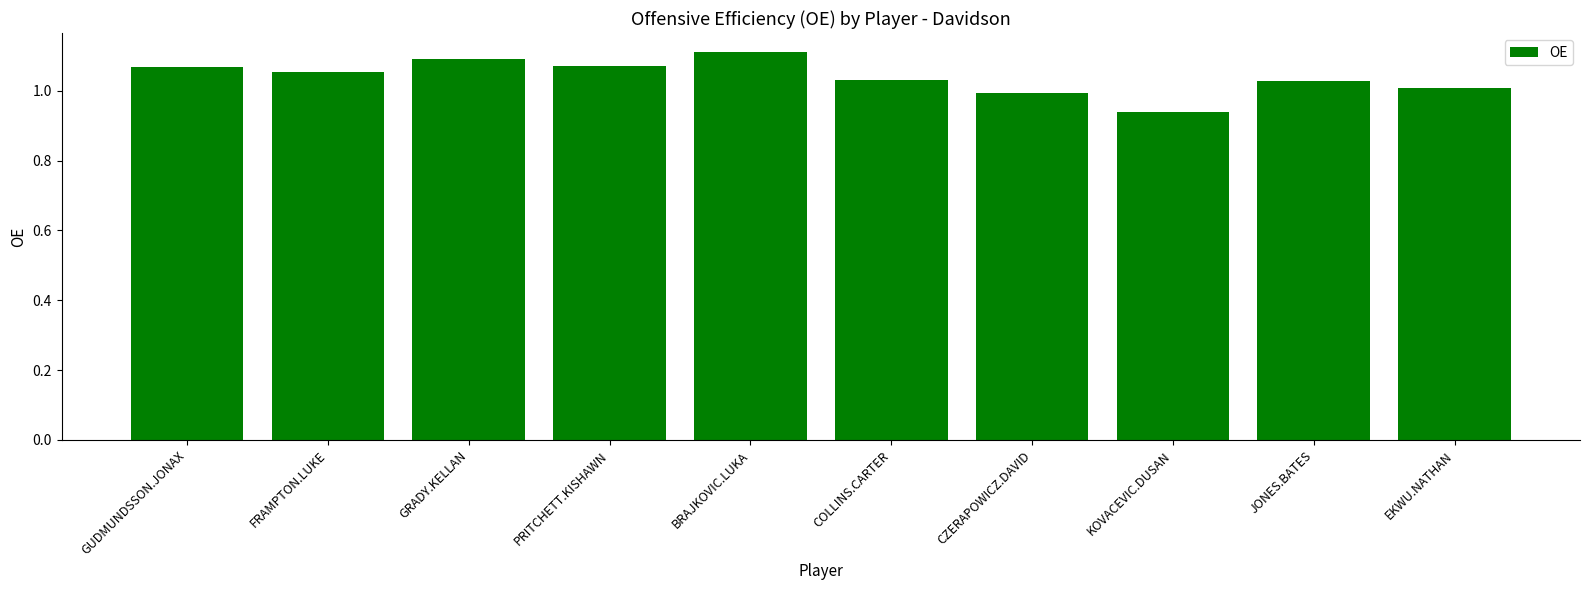

The value at KOVACEVIC.DUSAN is 1.6. True or false?

False